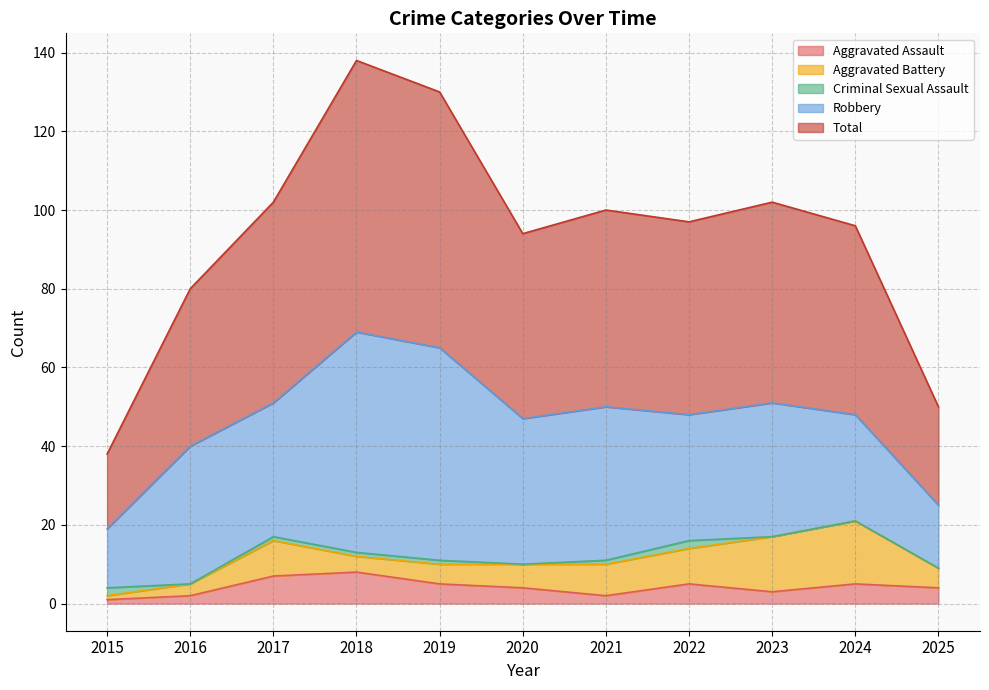

How many categories are shown in the chart?

11